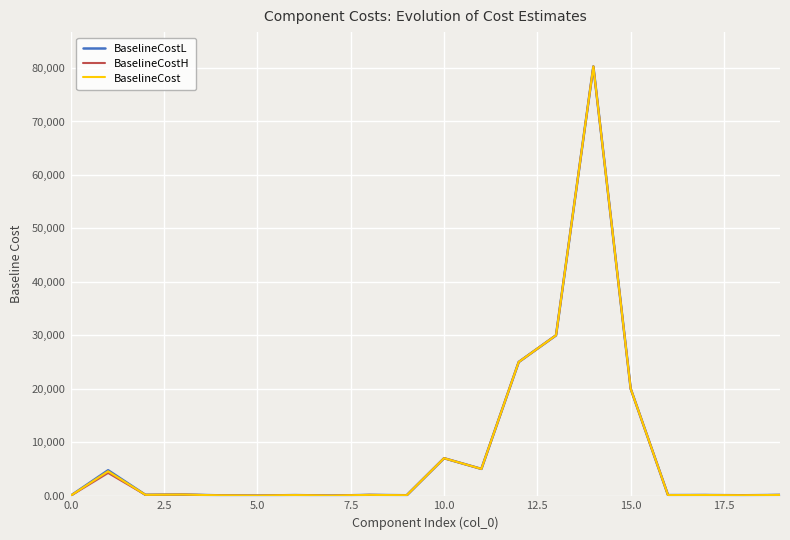

What is the smallest value displayed?

0.2